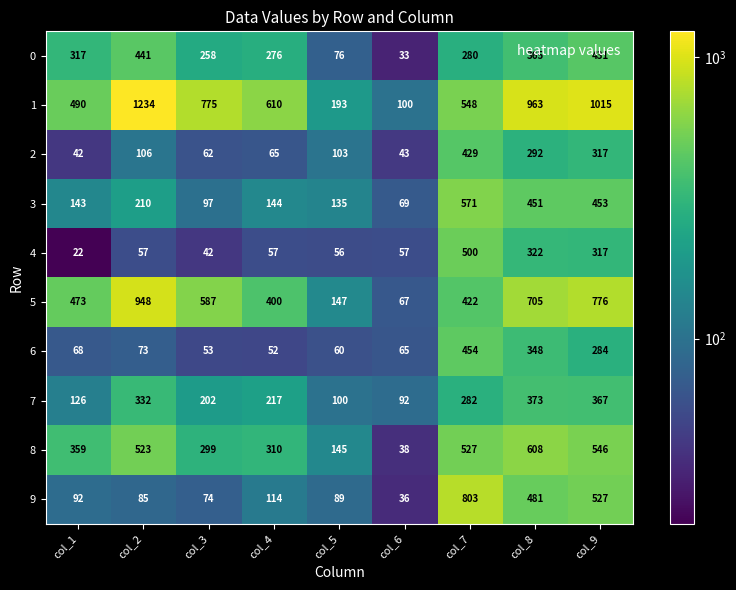

At which label is 4 closest to 261?

col_9